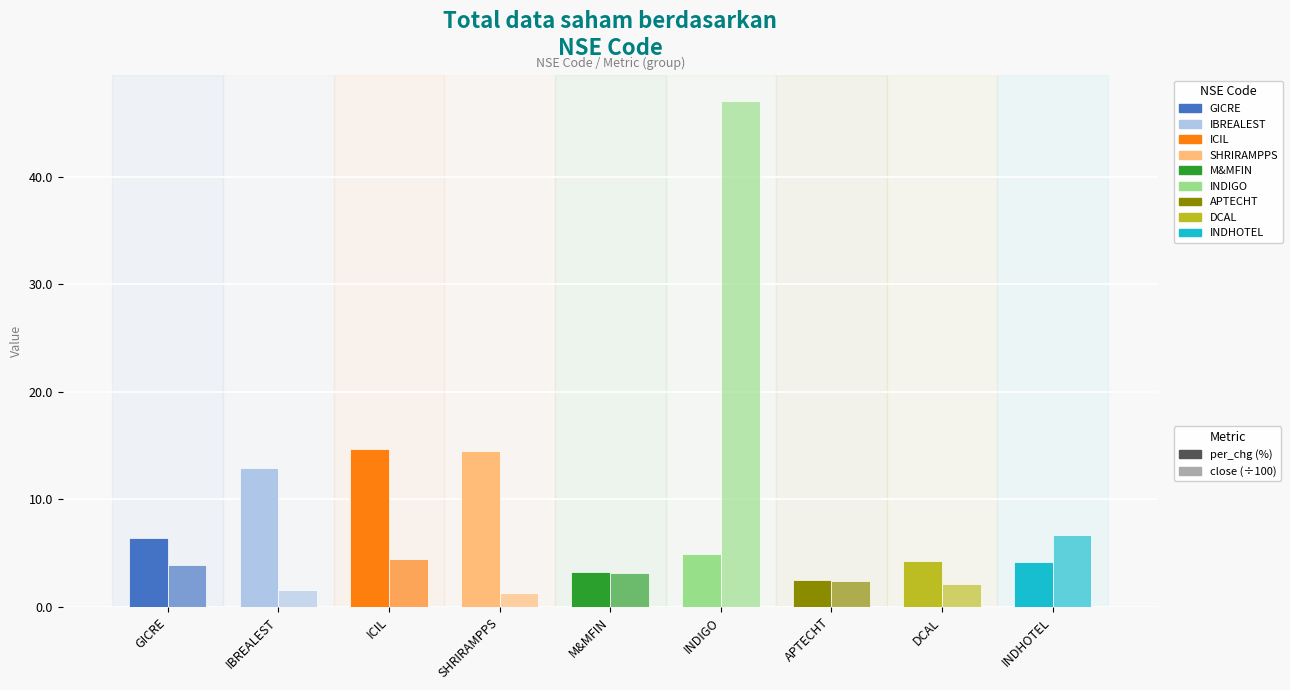

Reading left to right, transcribe all the data shown in this chart.

per_chg (%): 6.4	12.9	14.7	14.5	3.2	4.9	2.5	4.3	4.2
close (÷100): 3.9	1.5	4.5	1.2	3.2	47.0	2.4	2.1	6.7